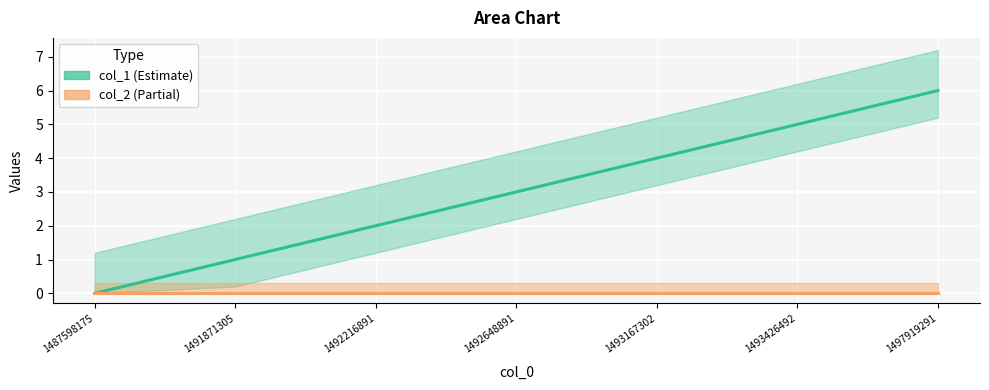

What is the difference between the maximum and minimum values?

6